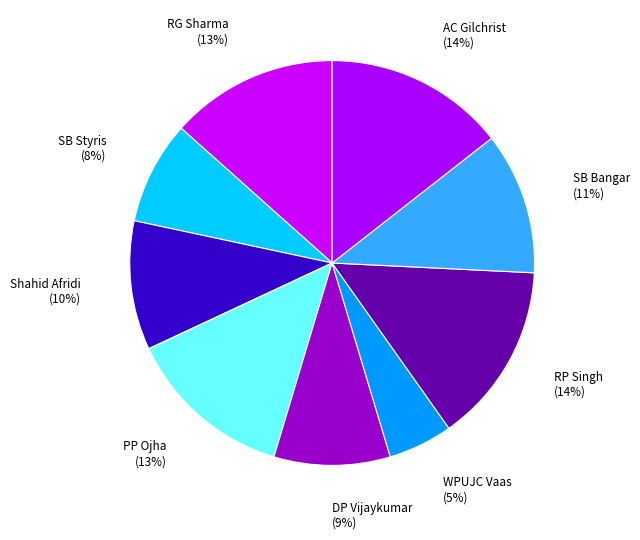

Which category has the smallest portion of the pie?

WPUJC Vaas